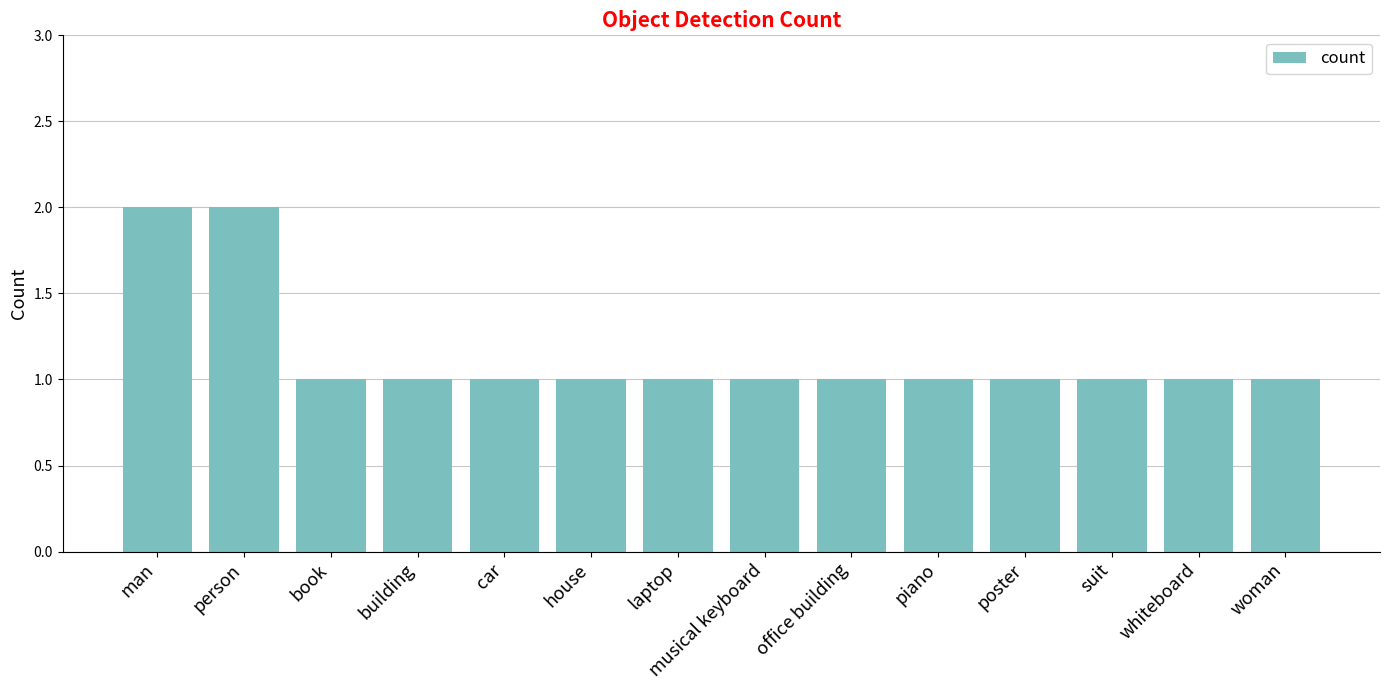

The chart shows a value of 1 at person. True or false?

False